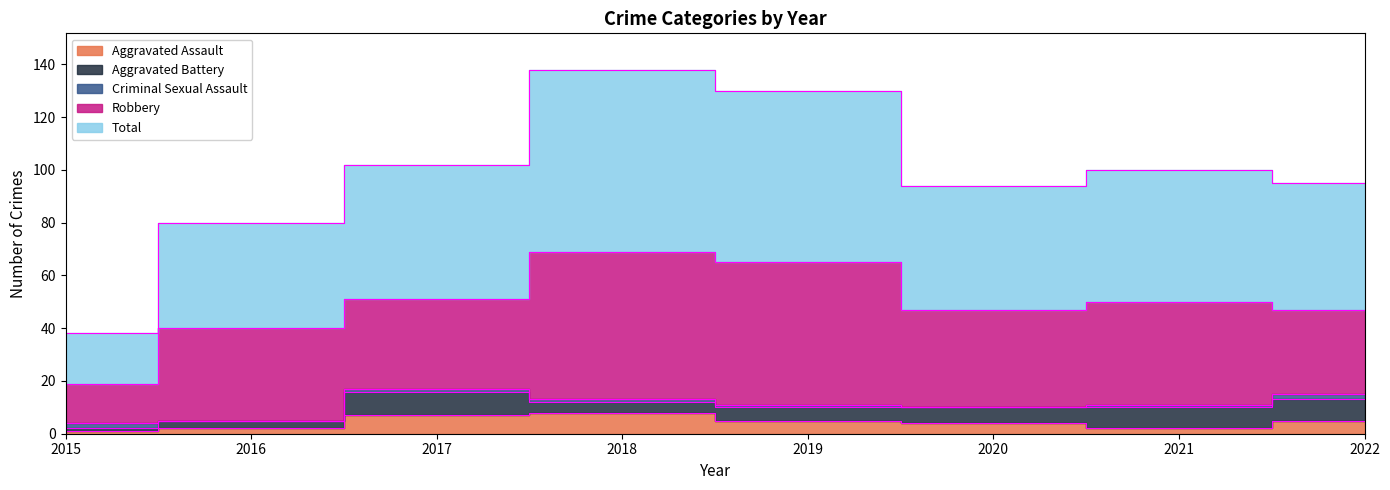

True or false: Criminal Sexual Assault has more than 2 interior local peaks.

False